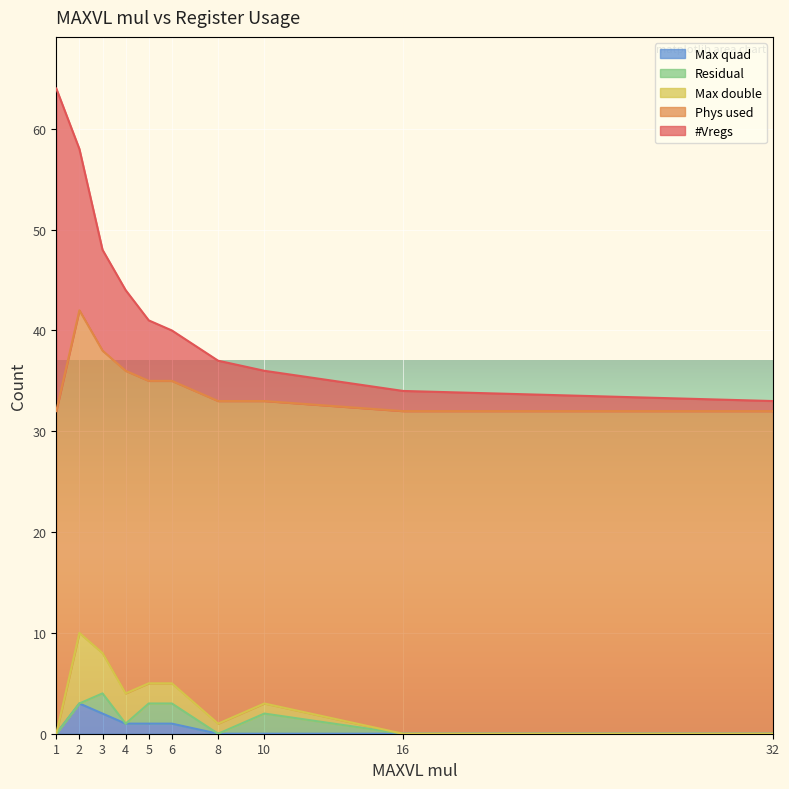

What is the difference between the highest and lowest values at 16?

32